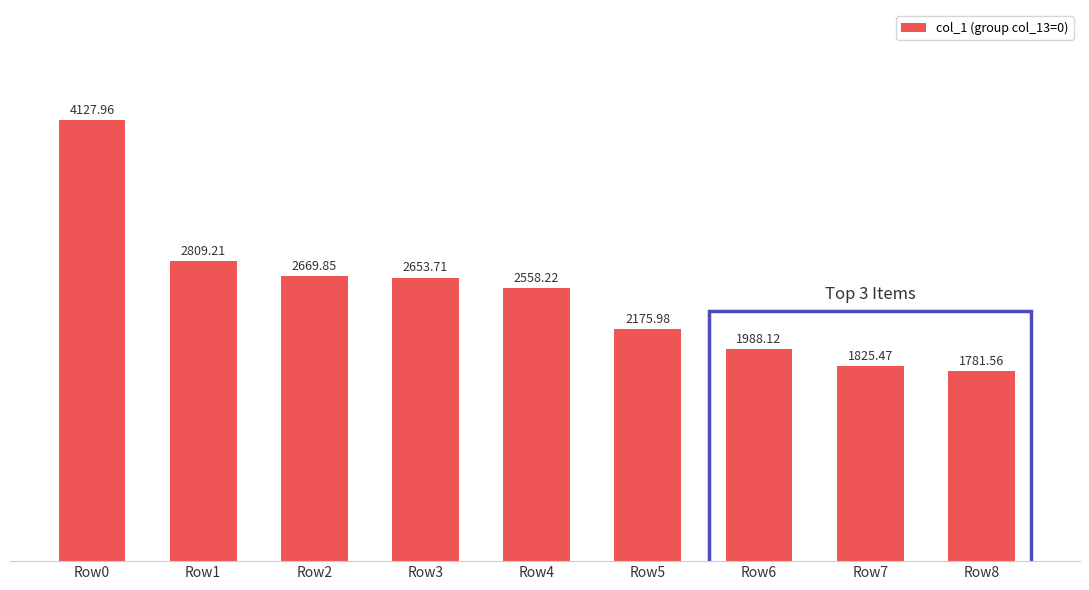

Does the chart contain stacked bars?

No